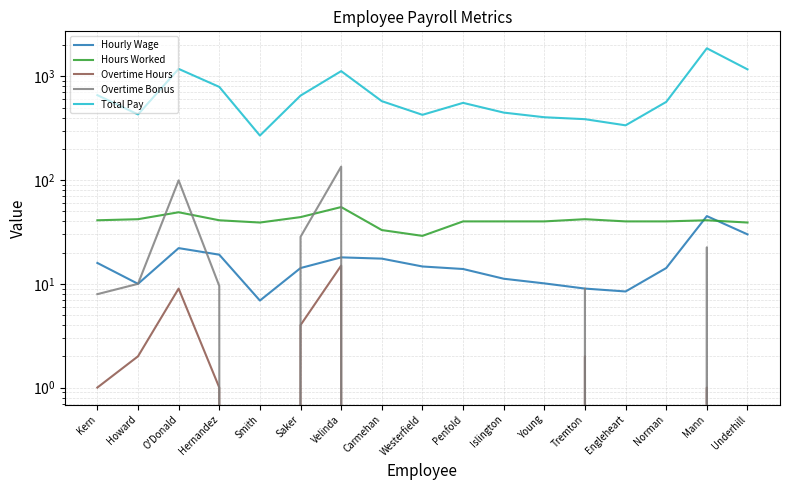

What is the approximate value of Total Pay at Underhill?

1170.0